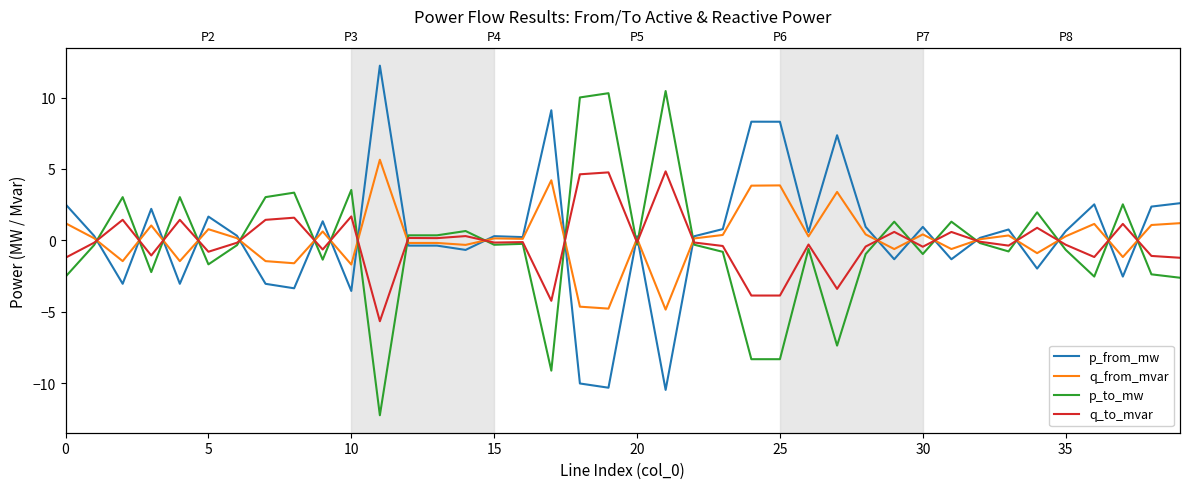

In q_from_mvar, how many points are higher than both neighbors (excluding endpoints)?

13